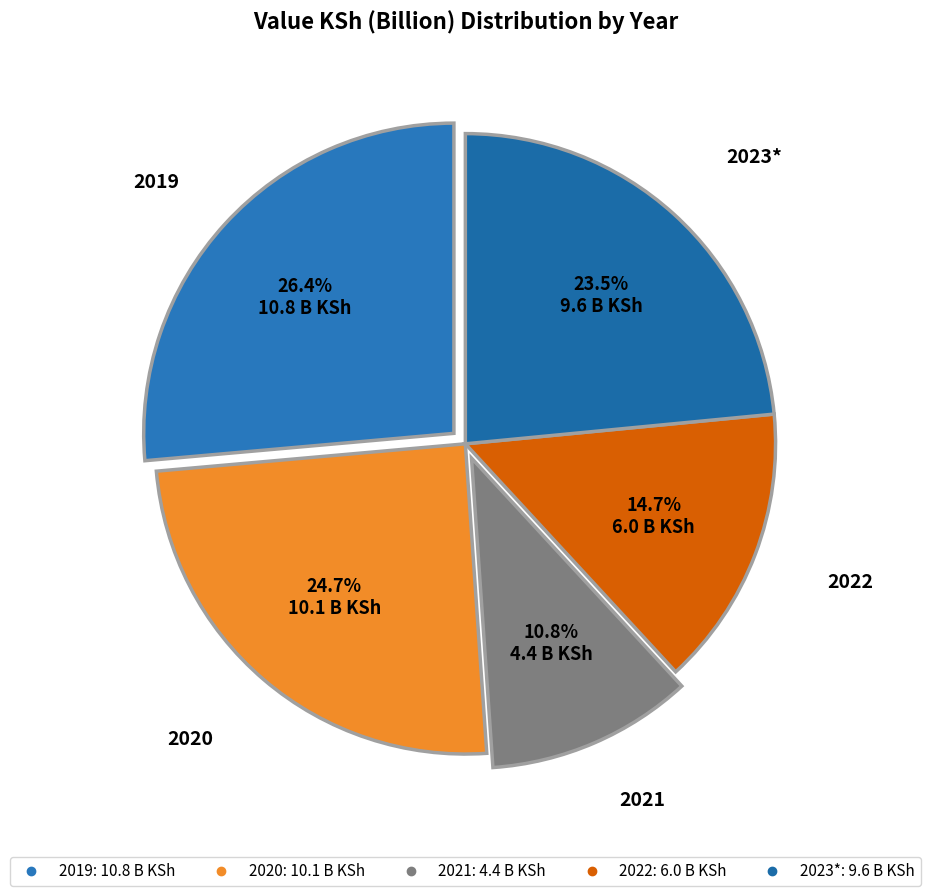

Rank the categories by value from lowest to highest.

2021, 2022, 2023*, 2020, 2019